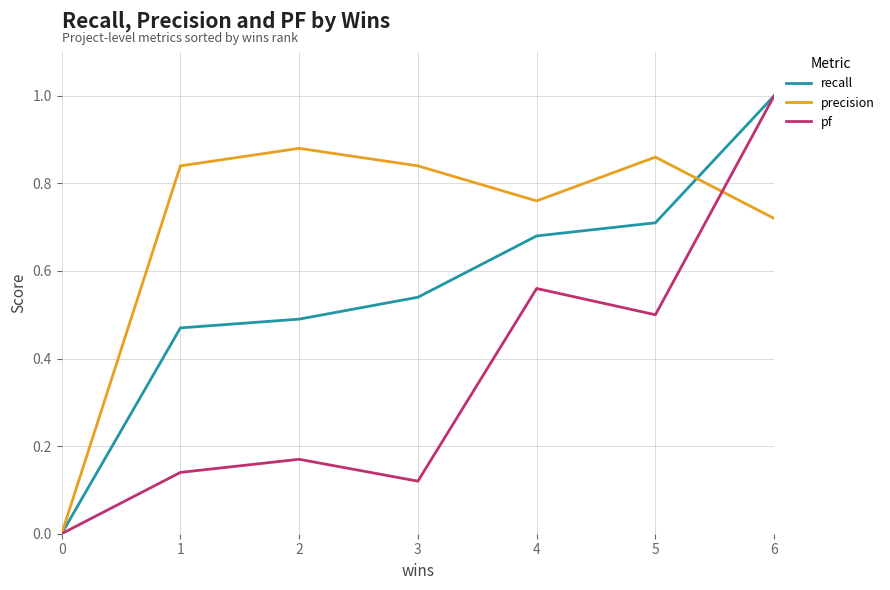

How many lines are shown in the chart?

3